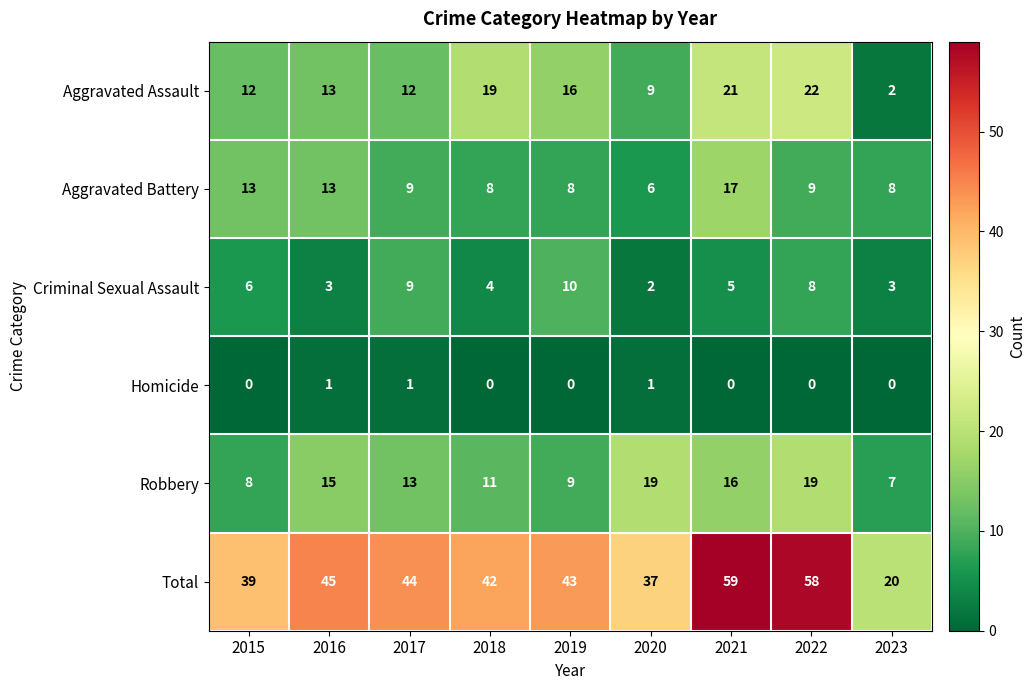

Which series has the largest range (max minus min)?

Total